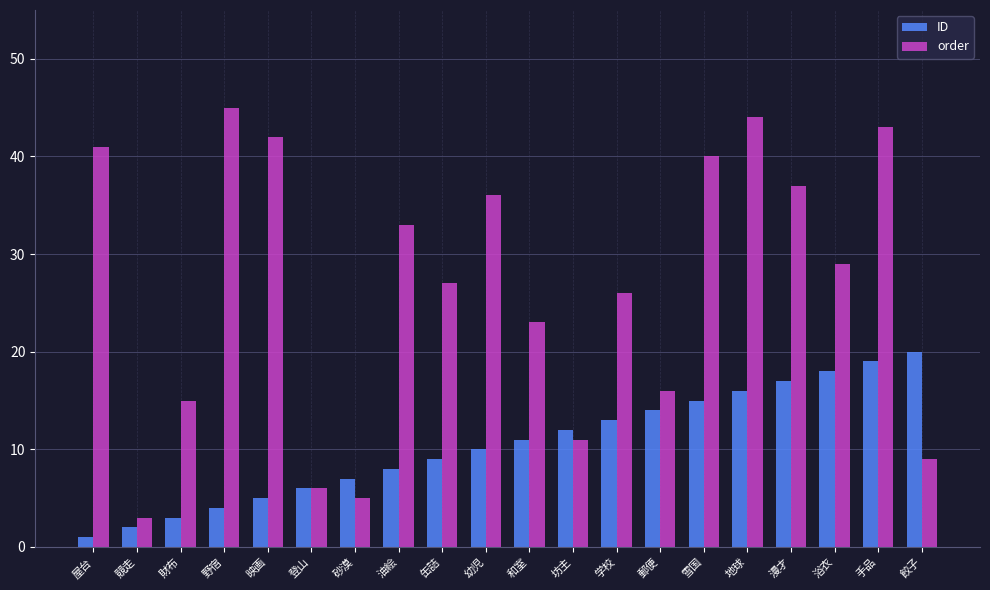

What is the difference between the ID values at 地球 and 野宿?

12